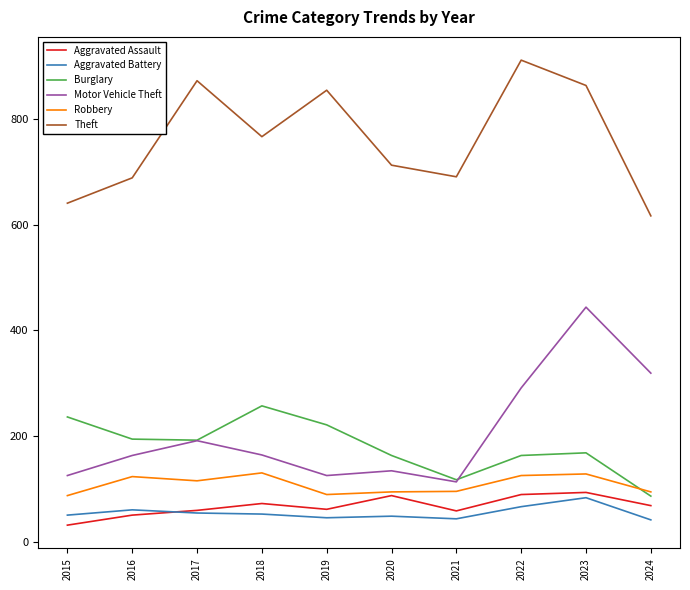

What is the sum of the Theft values at 2023 and 2019?

1719